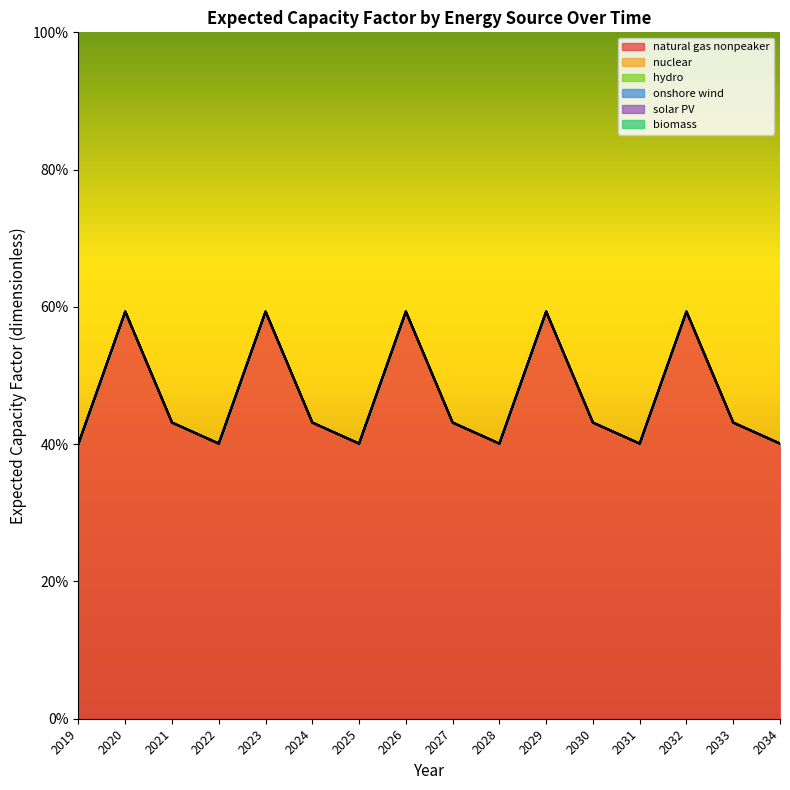

At which label does hydro reach its minimum?

2019